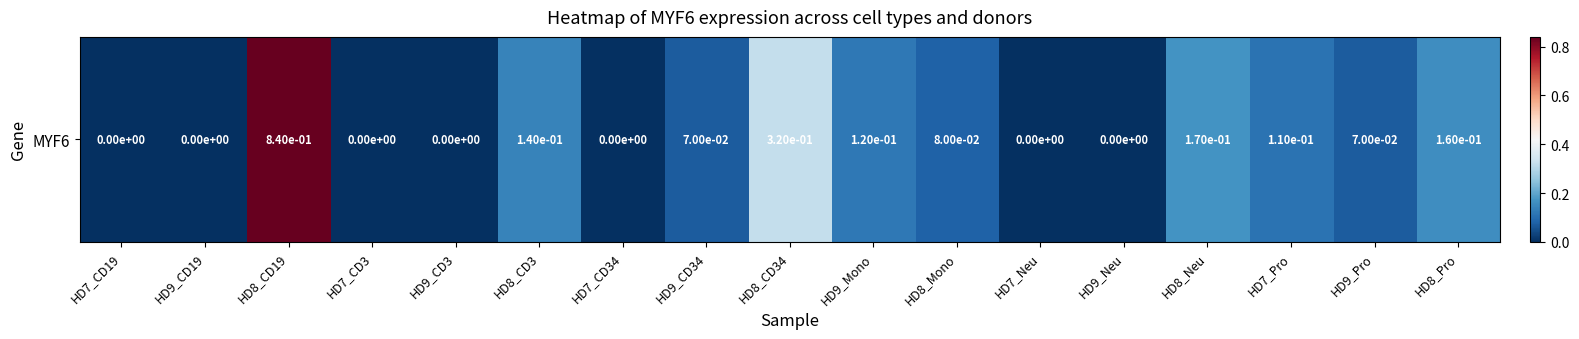

Which category has the highest value across all series?

HD8_CD19